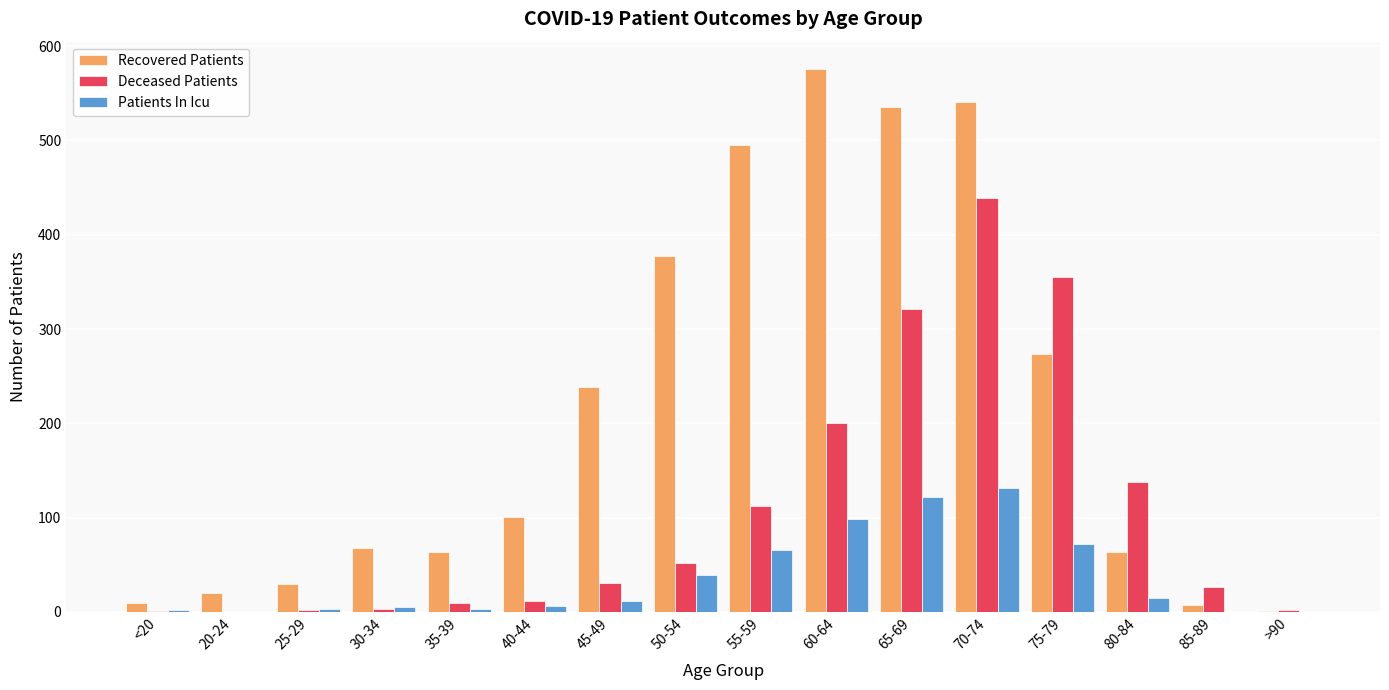

The value of Deceased Patients at 65-69 is 321. True or false?

True